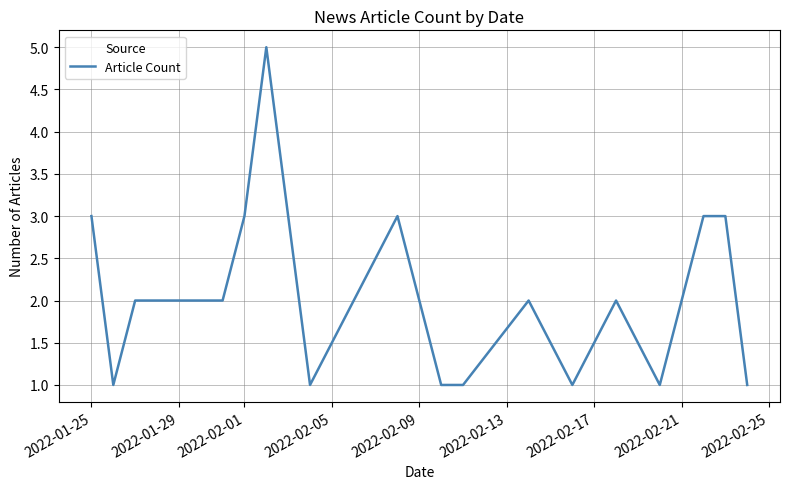

Count the values in the range 1 to 3.

18